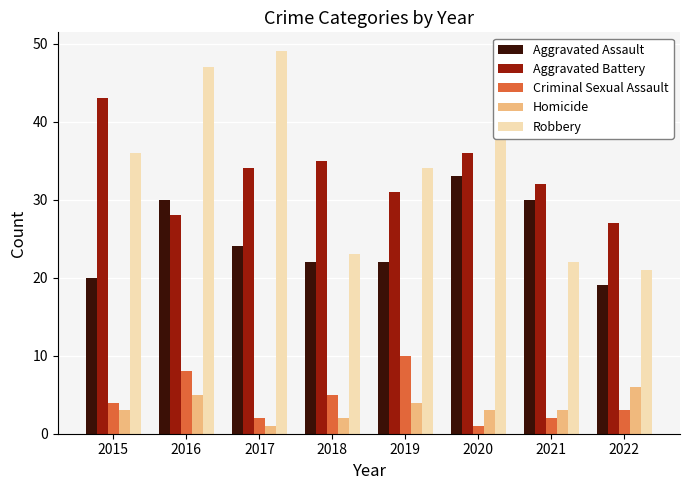

What is the sum of the Homicide values at 2016 and 2019?

9